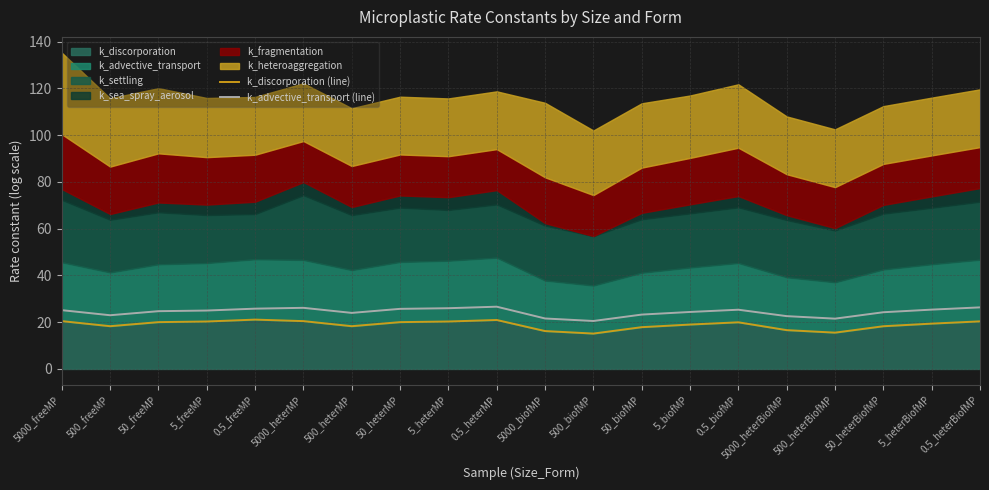

What is the label of the 7th point from the right?

5_biofMP